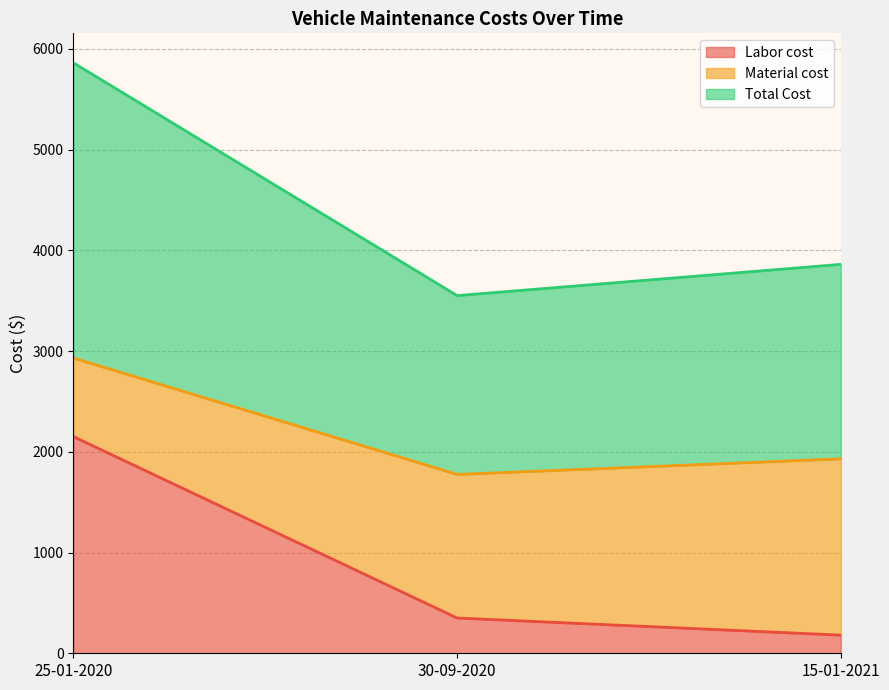

At which label does Labor cost first exceed 350?

25-01-2020